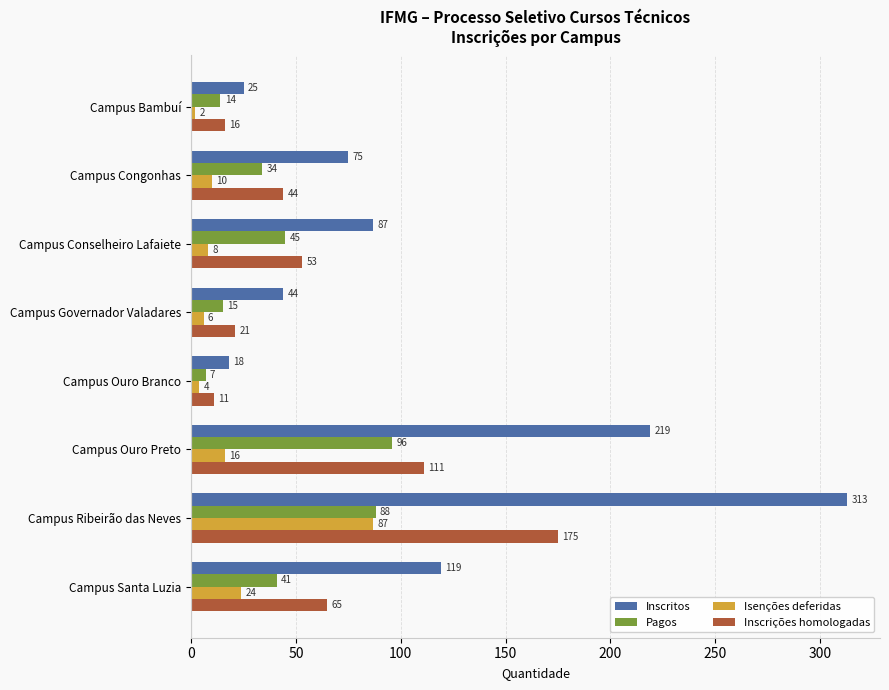

Rank the series by their maximum value, from highest to lowest.

Inscritos, Inscrições homologadas, Pagos, Isenções deferidas